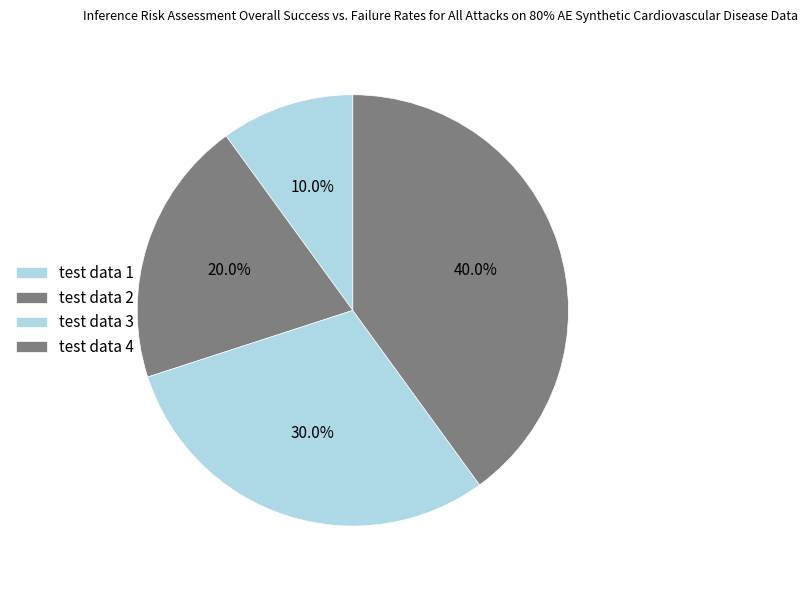

Between test data 3 and test data 2, which is larger?

test data 3